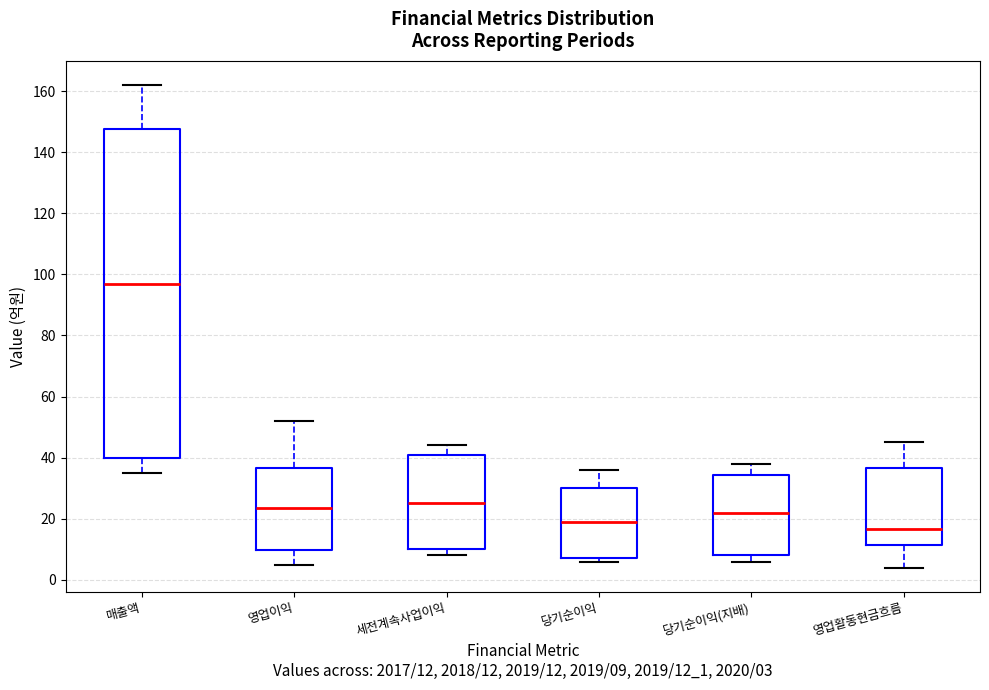

Where does the upper whisker of the box for 세전계속사업이익 end on the y-axis? The values are not printed on the chart, so give them approximately, as read against the axis.

44